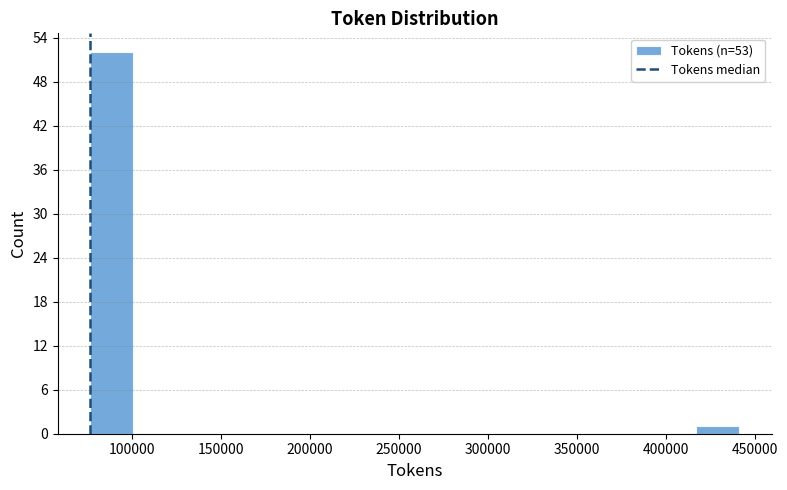

Reading left to right, transcribe this chart: for each bar, give the range it covers on the x-axis and its height. Neither the bar edges nor the heights are printed on the chart, so give them approximately, as read against the axes.

75000 to 100000: 52
100000 to 125000: 0
125000 to 150000: 0
150000 to 175000: 0
175000 to 200000: 0
200000 to 220000: 0
220000 to 245000: 0
245000 to 270000: 0
270000 to 295000: 0
295000 to 320000: 0
320000 to 345000: 0
345000 to 370000: 0
370000 to 395000: 0
395000 to 415000: 0
415000 to 440000: 1